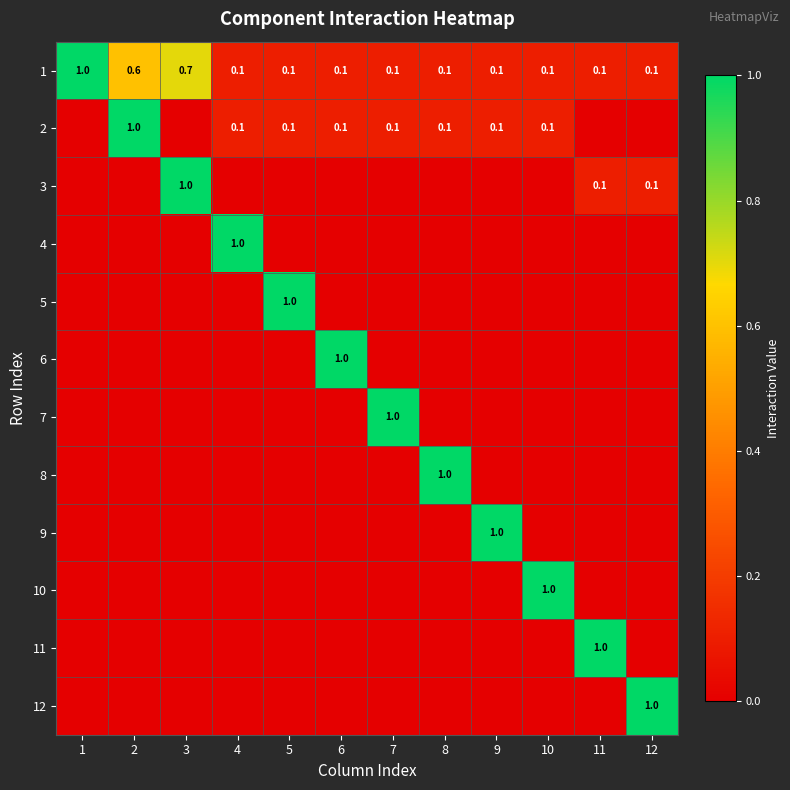

What is the difference between the maximum and minimum values in the 1 series?

0.9